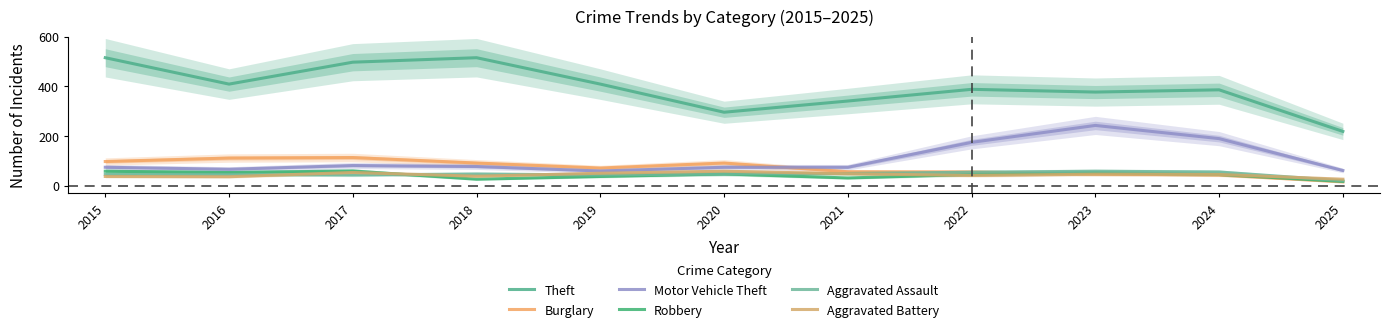

True or false: Theft has a value of 167 at 2024.

False